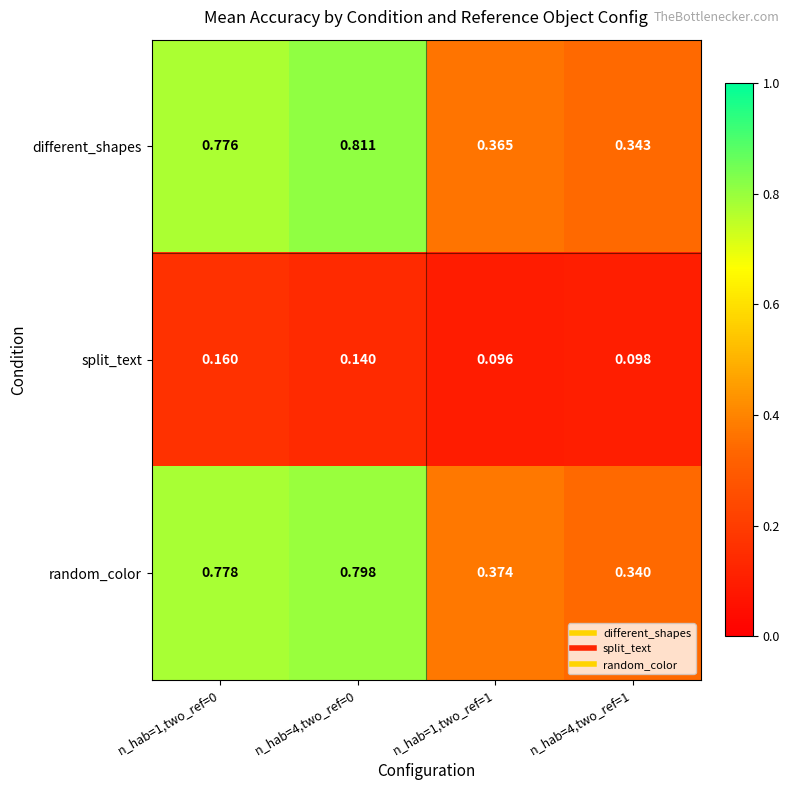

Rank the series by their maximum value, from highest to lowest.

different_shapes, random_color, split_text